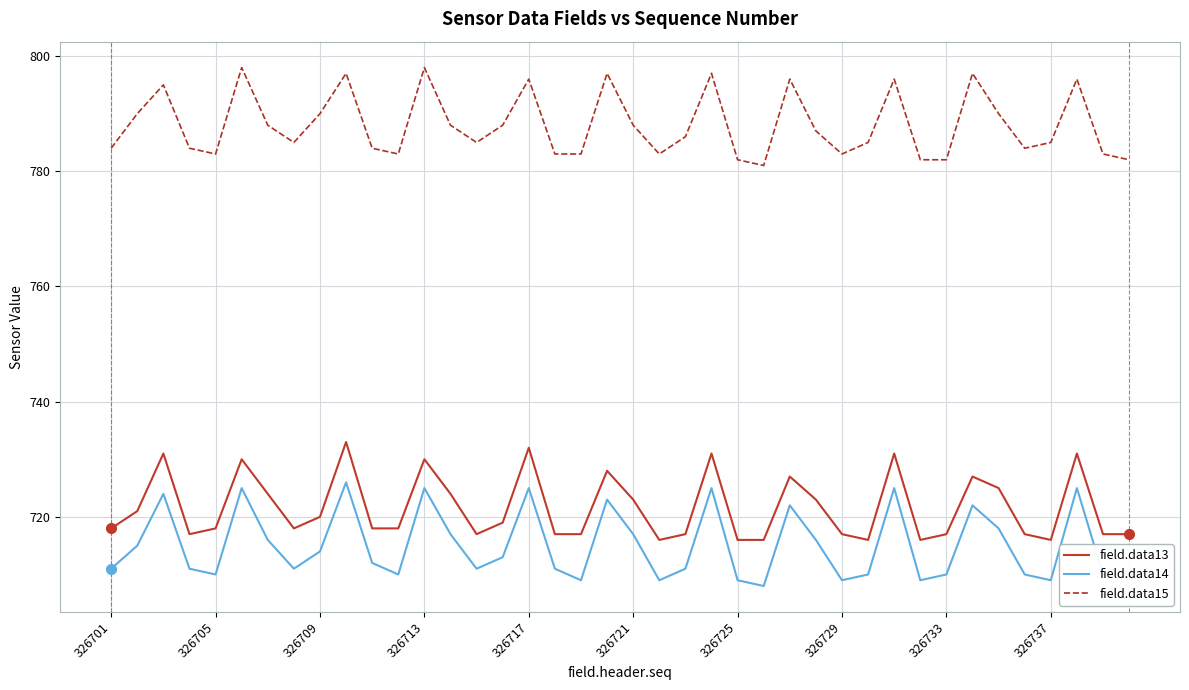

What is the difference between the maximum and minimum values in the field.data15 series?

17